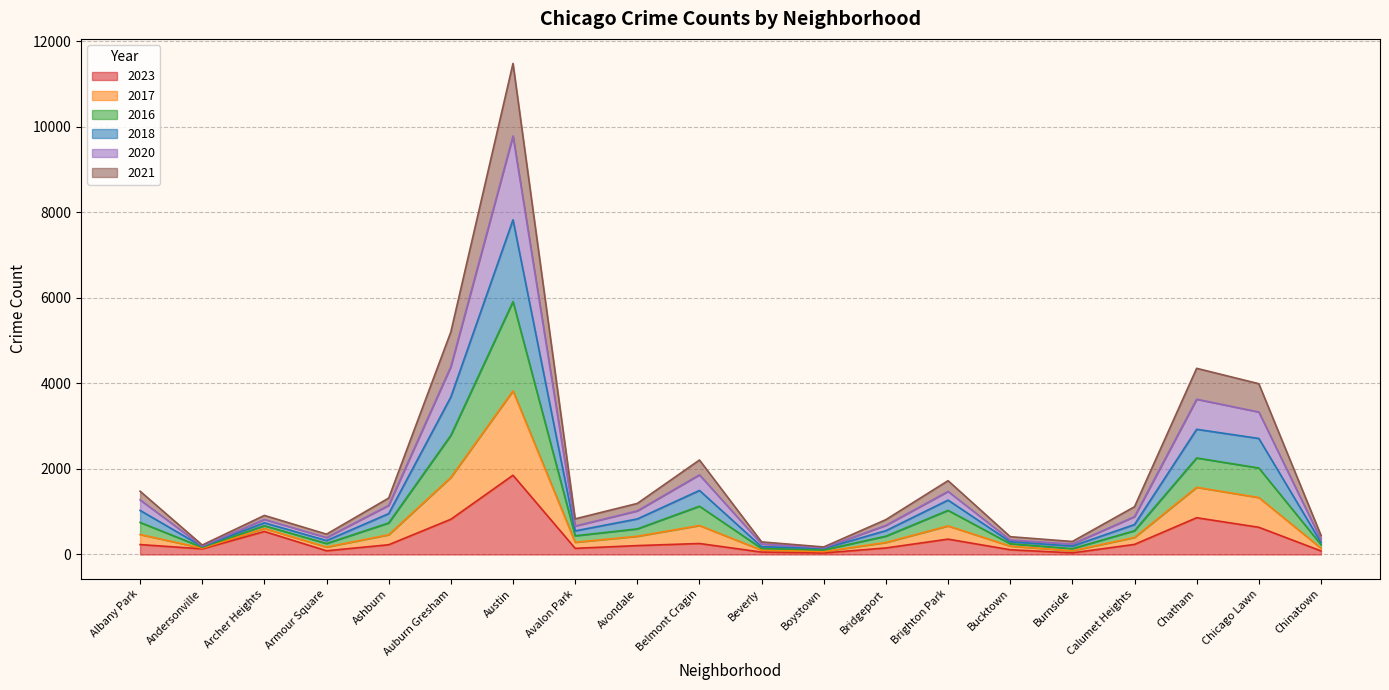

Is it true that 2018 equals 1489 at Avondale?

False